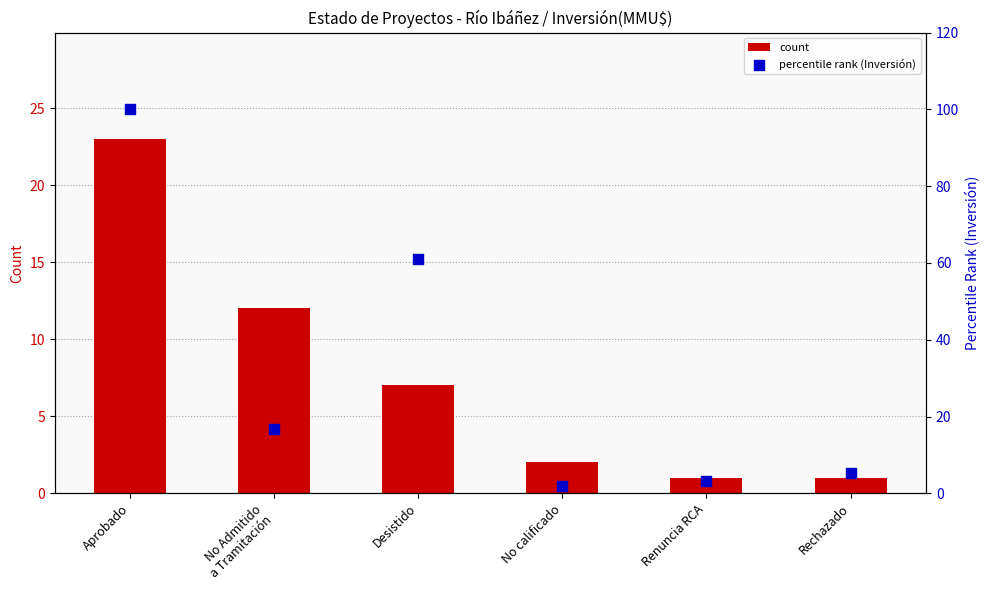

What is the total value across all series at Aprobado?

123.0